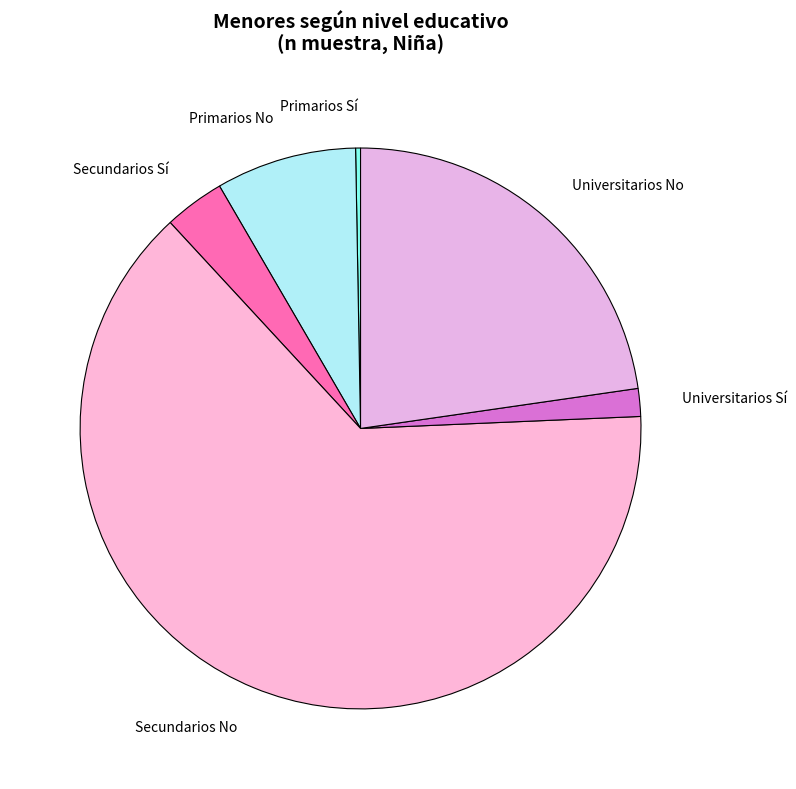

What is the smallest slice in the pie chart?

Primarios Sí